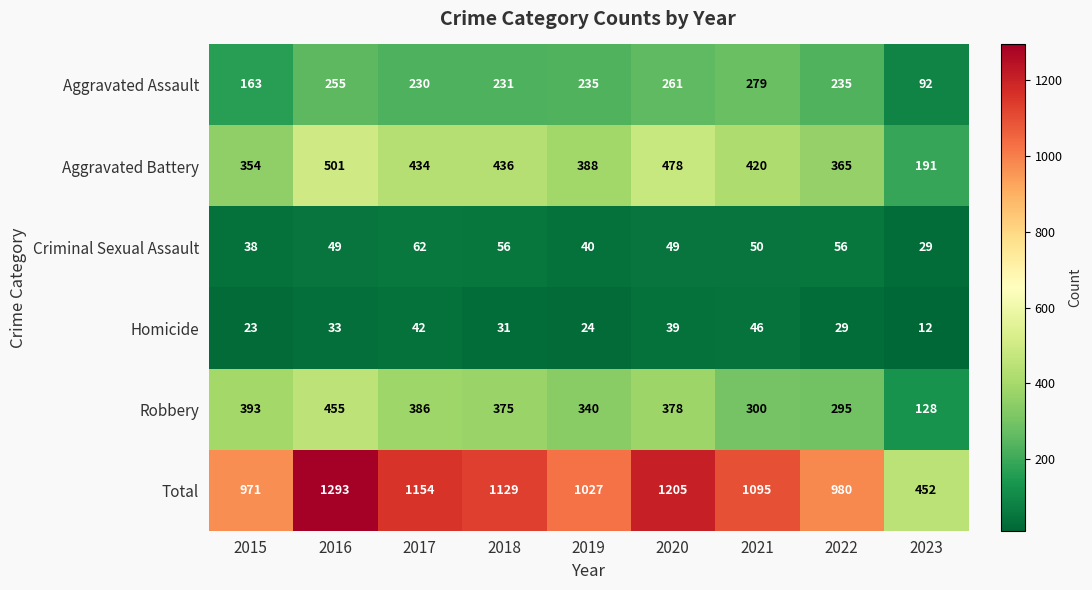

Which label corresponds to the smallest value in the chart?

2023